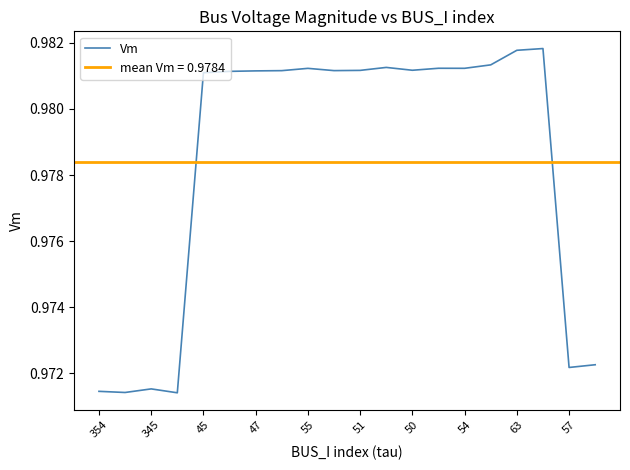

What is the label of the 4th point from the left?

47